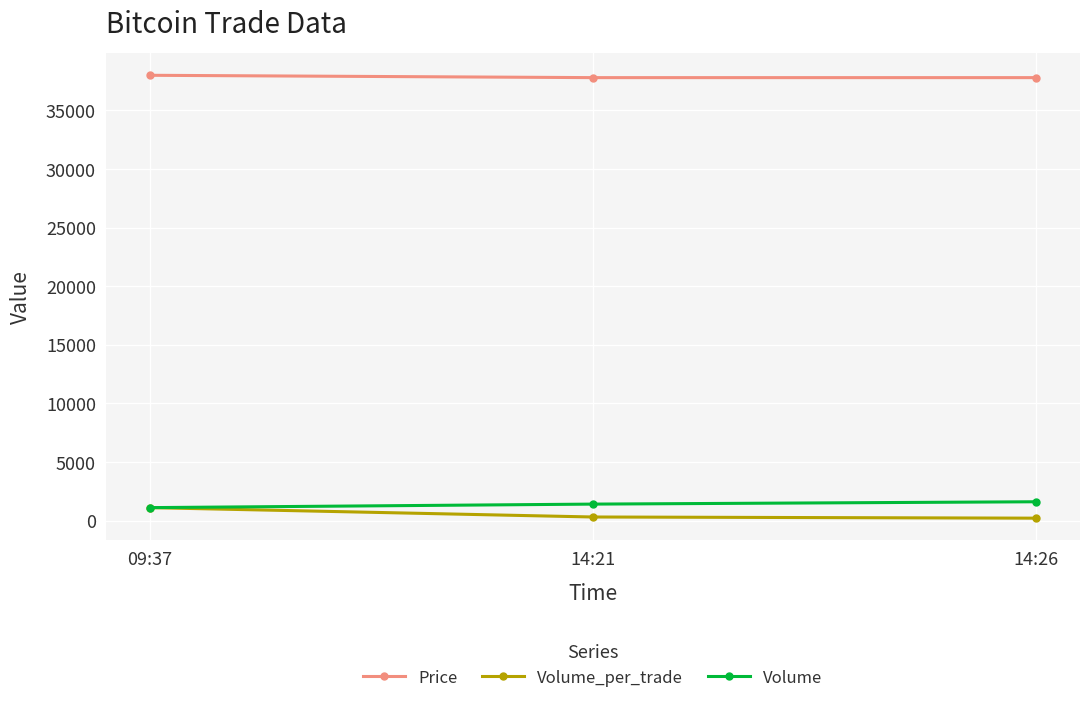

Is this an area chart (filled region under the line)?

No